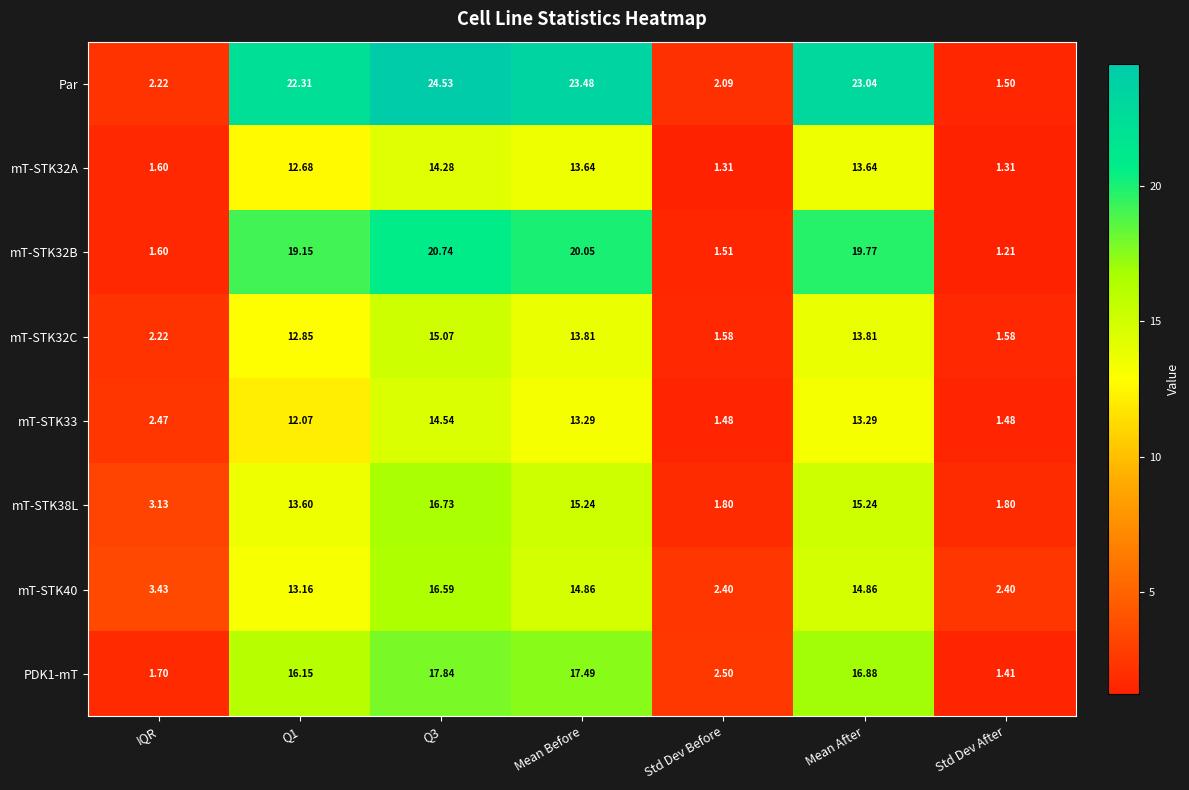

How many values in the mT-STK38L series exceed 13?

4